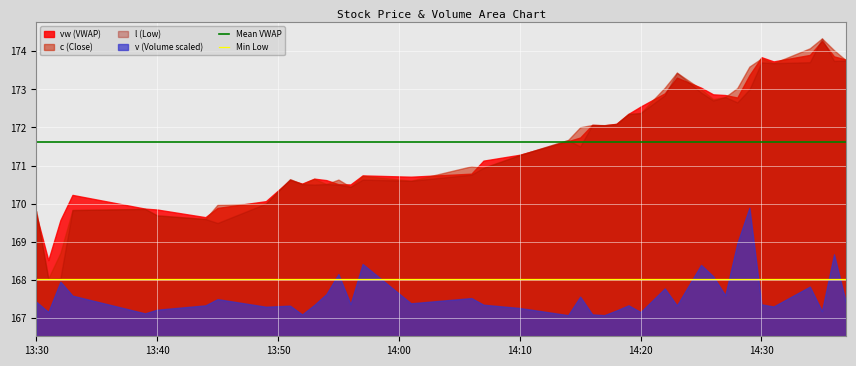

Which series has the largest total across all categories?

Mean VWAP